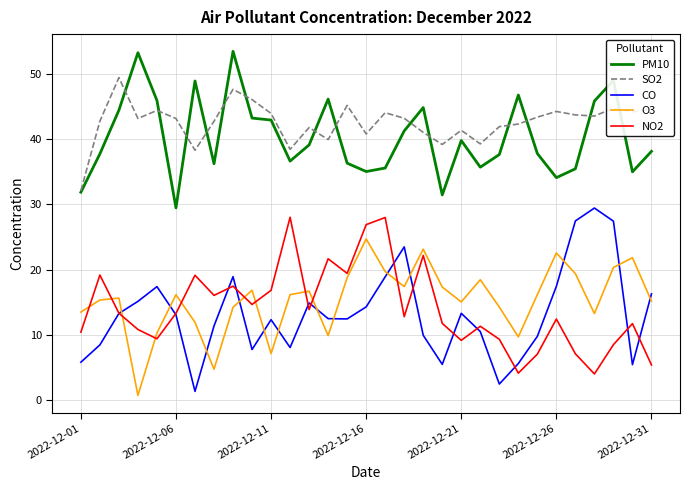

How many interior local peaks does the NO2 series have?

10